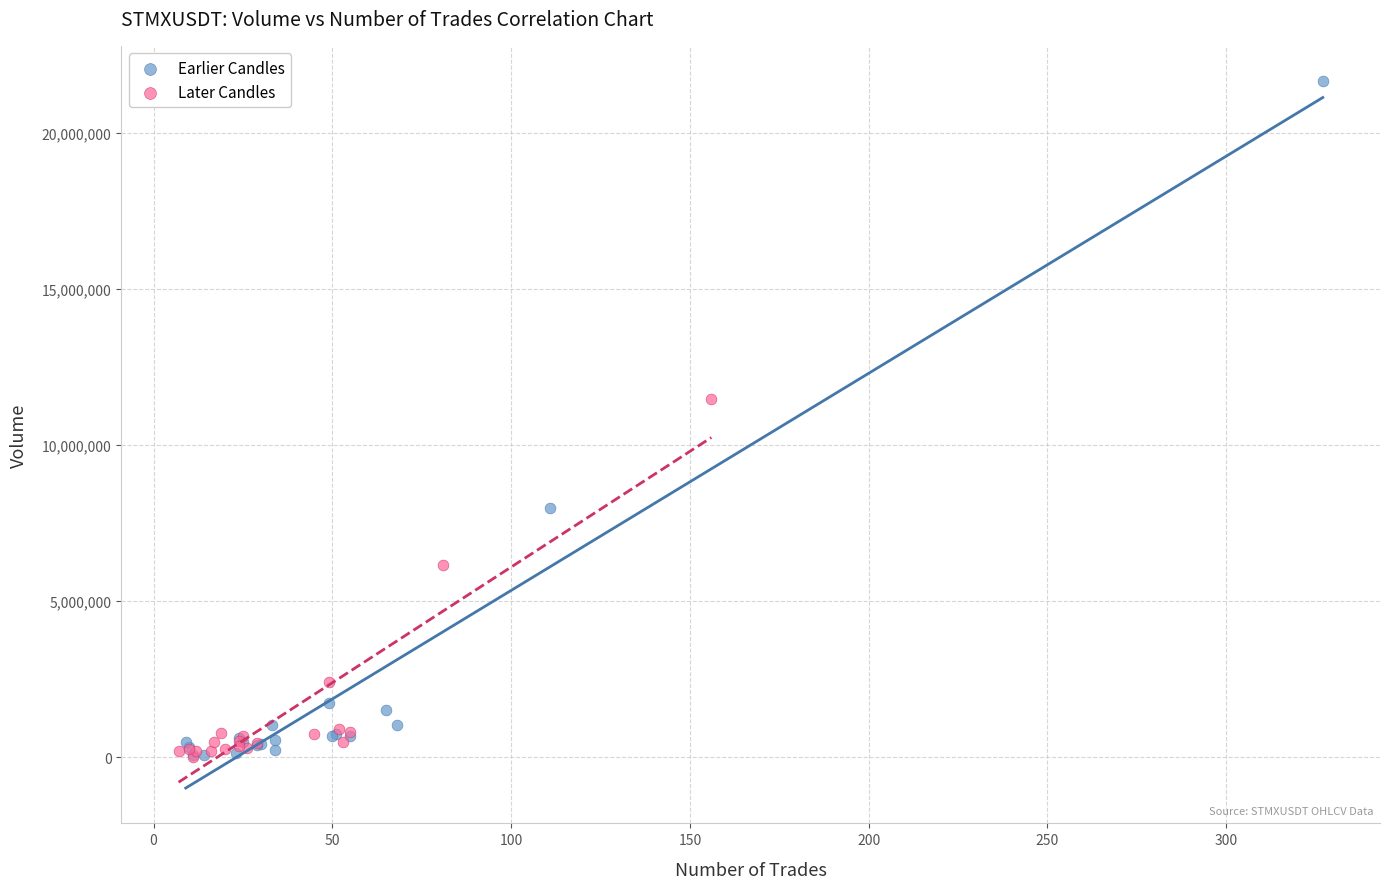

Which series has the largest Y range (max minus min)?

Earlier Candles